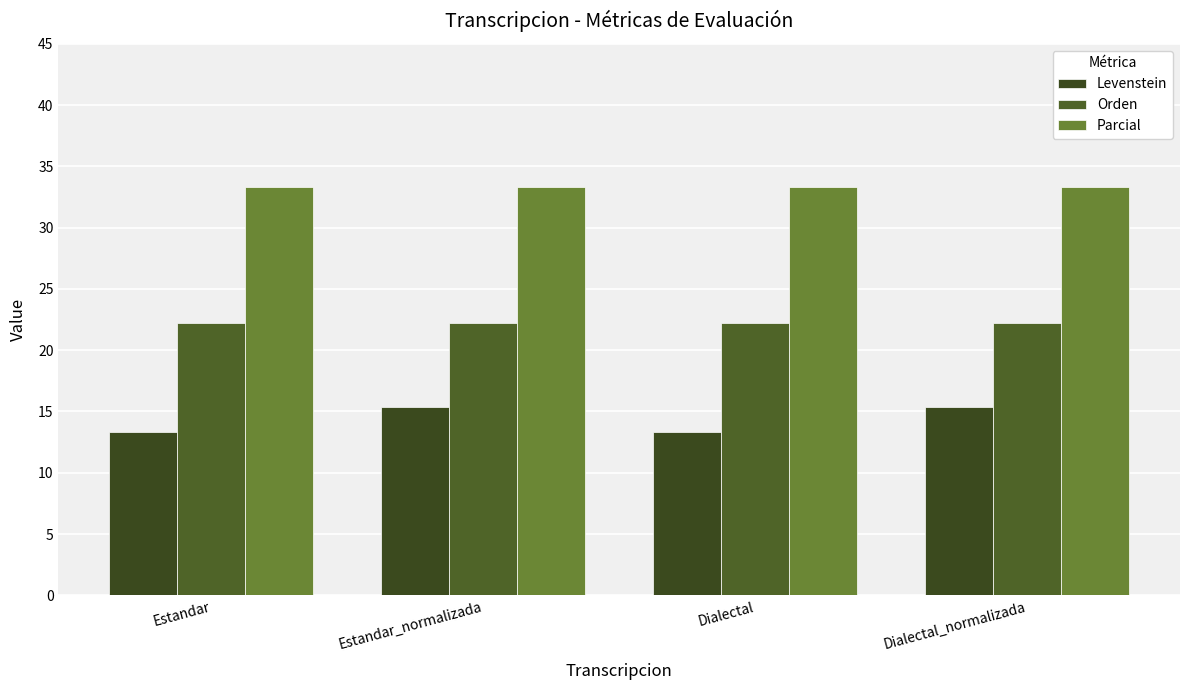

List the series in order of their overall mean, lowest first.

Levenstein, Orden, Parcial